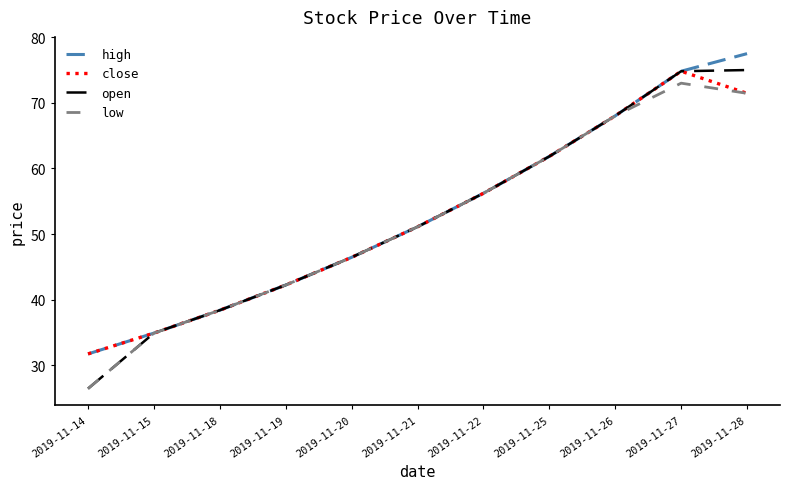

At which category is the sum across all series the highest?

2019-11-27